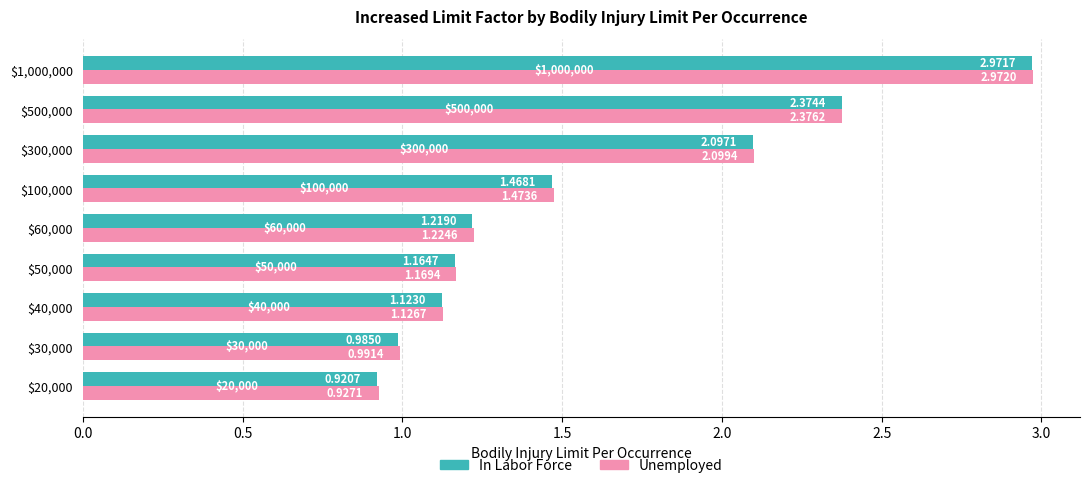

At how many categories does at least one series exceed 1?

7